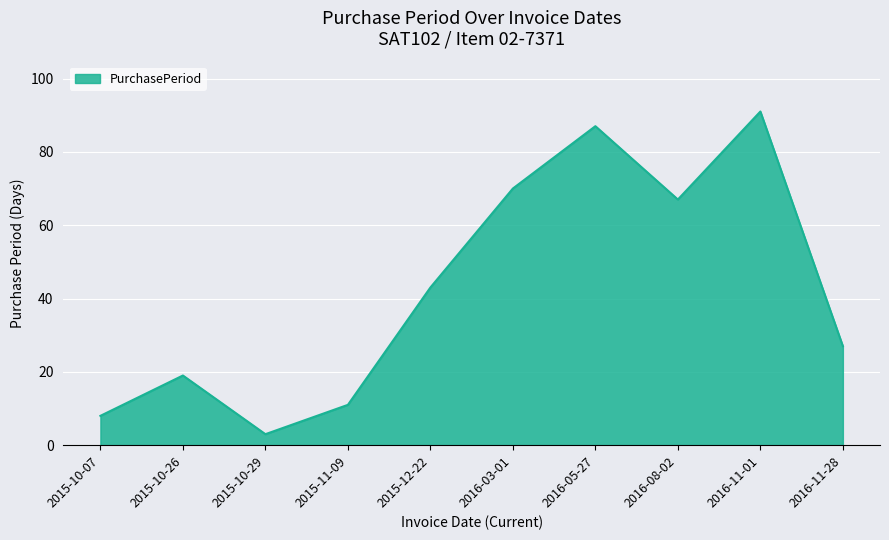

Read the value at 2015-11-09.

11